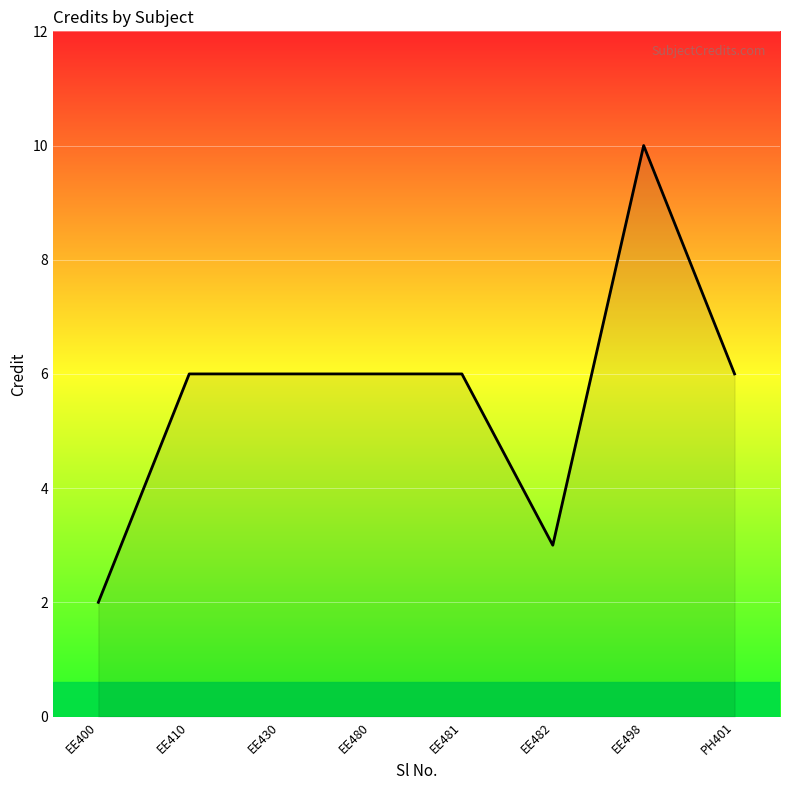

Which category has the lowest value across all series?

EE400